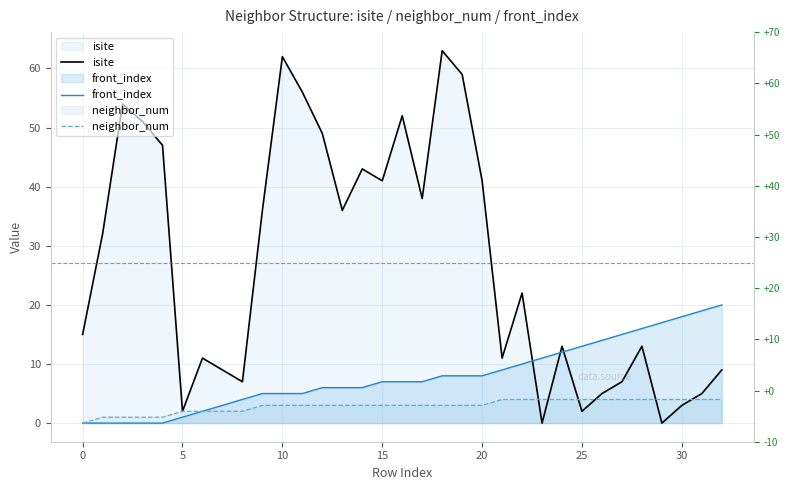

What is the maximum value shown in the chart?

63